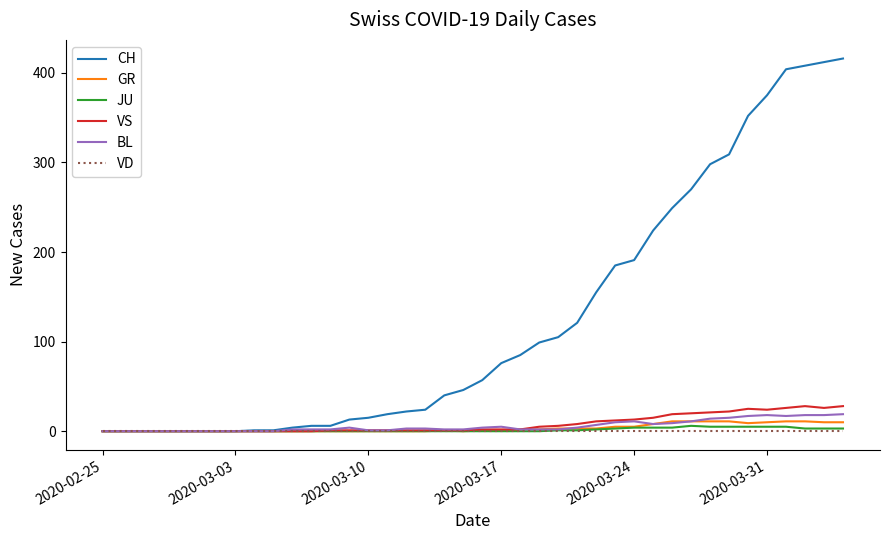

Which series has the largest total across all categories?

CH